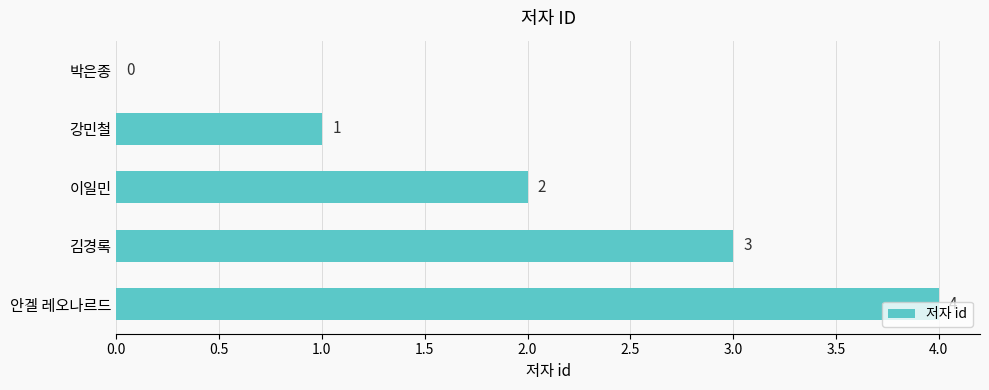

Where is the data nearest to the value 2?

이일민